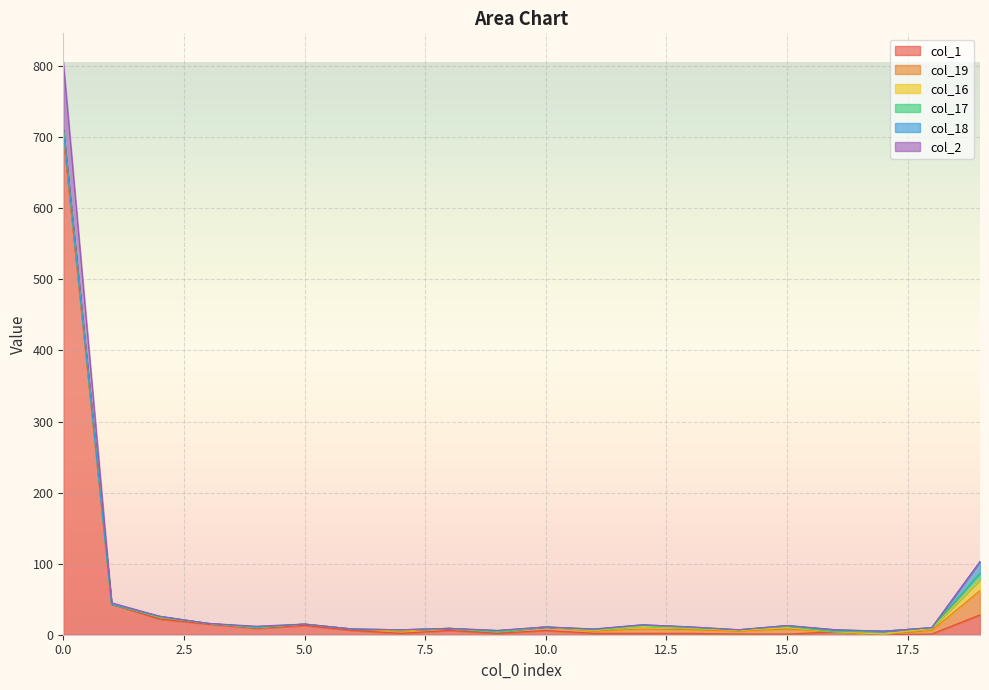

What is the total value across all series at 3?

16